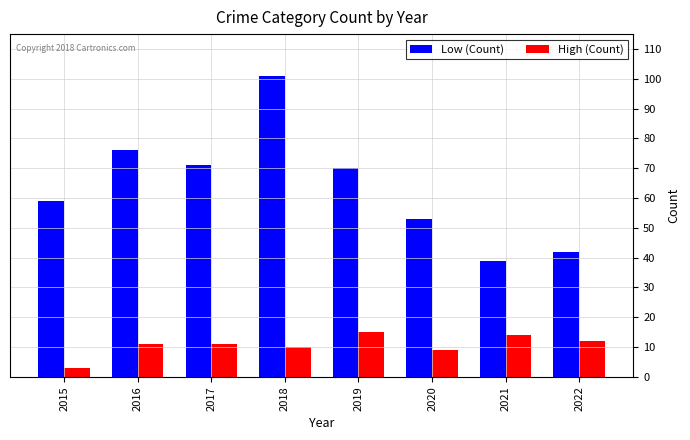

What is the value of the High (Count) bar at the 7th from the left?

14